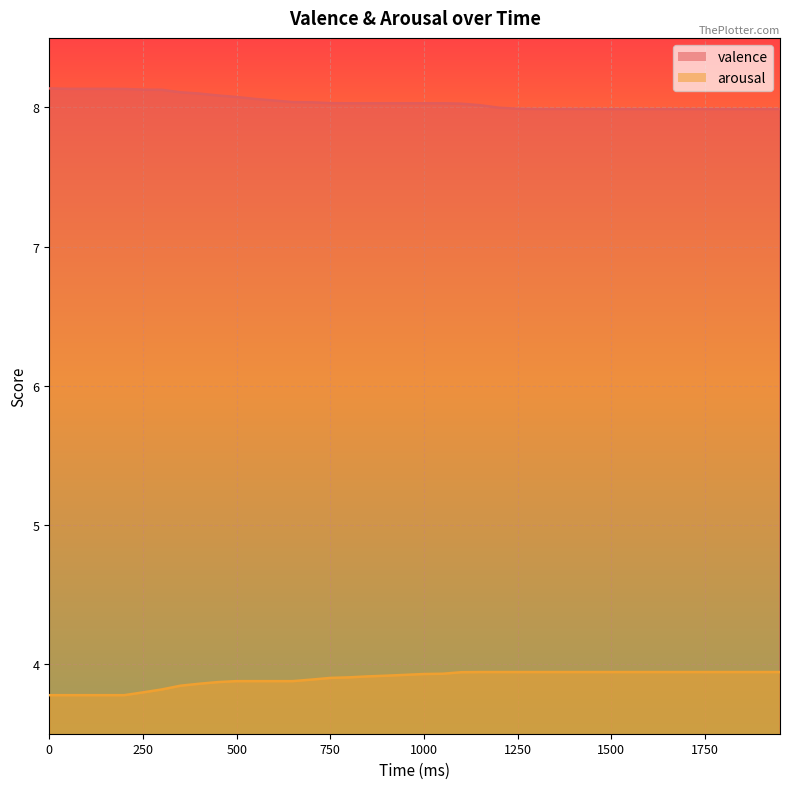

At how many categories does at least one series exceed 6?

40